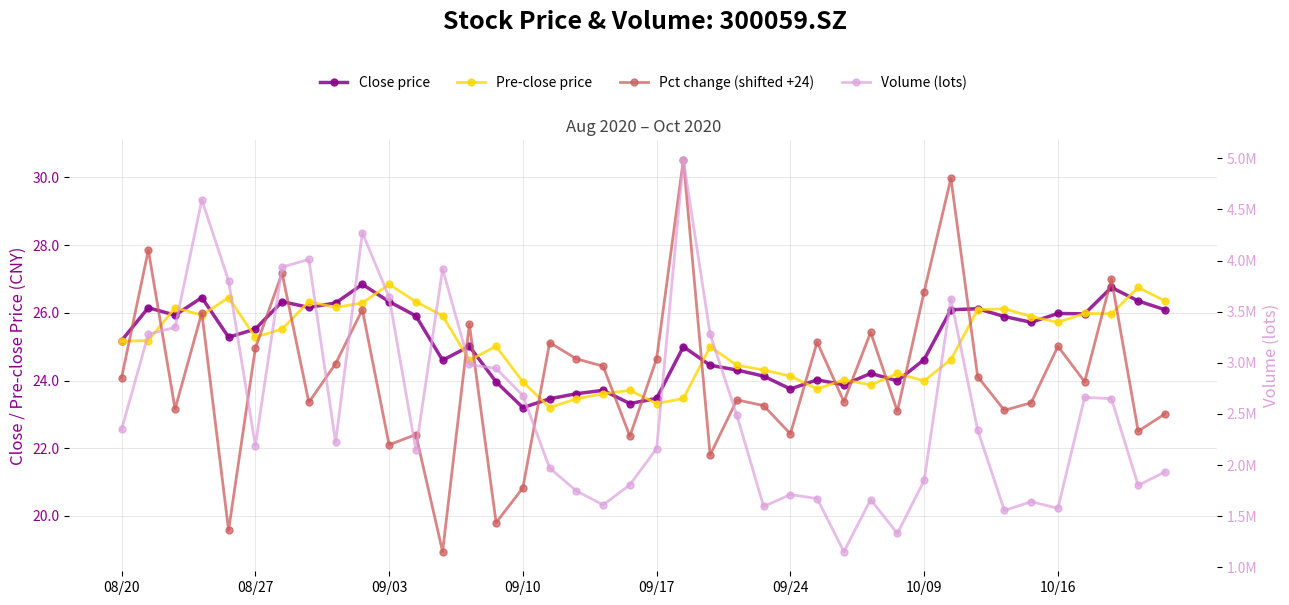

Is it true that Volume (lots) equals 2162309.9 at 09/17?

True